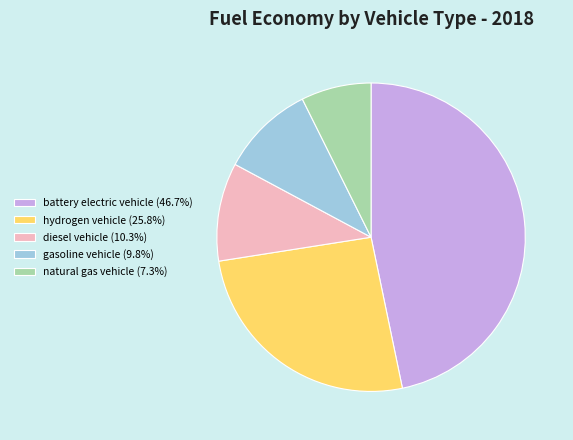

Is the sum of natural gas vehicle (7.3%) and battery electric vehicle (46.7%) greater than half?

Yes